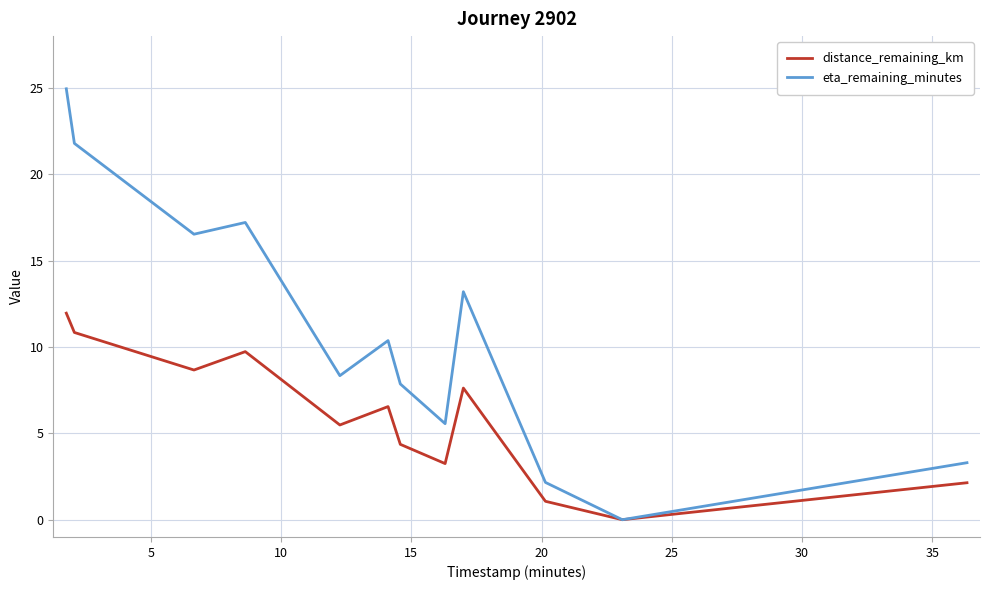

Which series has the widest spread of values?

eta_remaining_minutes